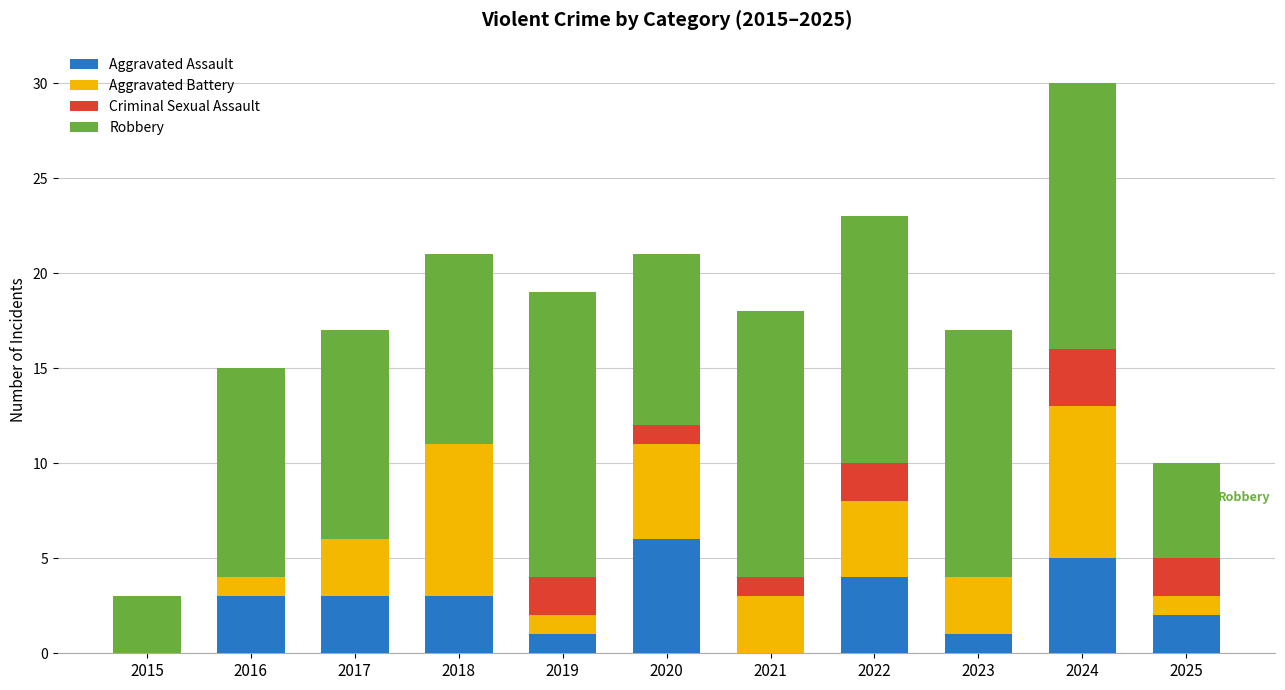

What is the sum of the Aggravated Assault values at 2023 and 2024?

6